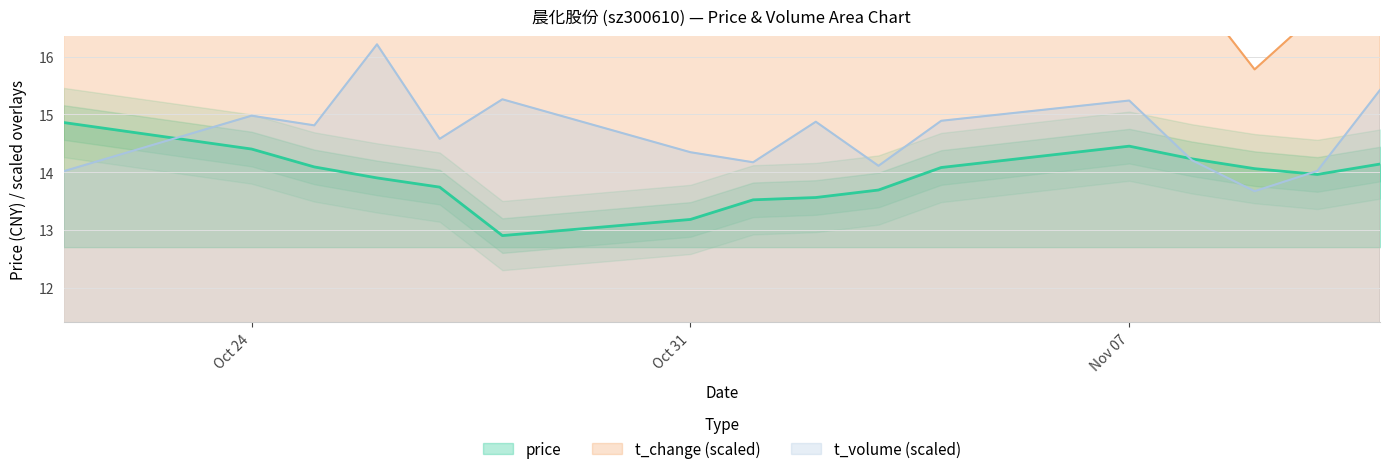

What are all the series names shown in the legend?

price, t_change, t_volume